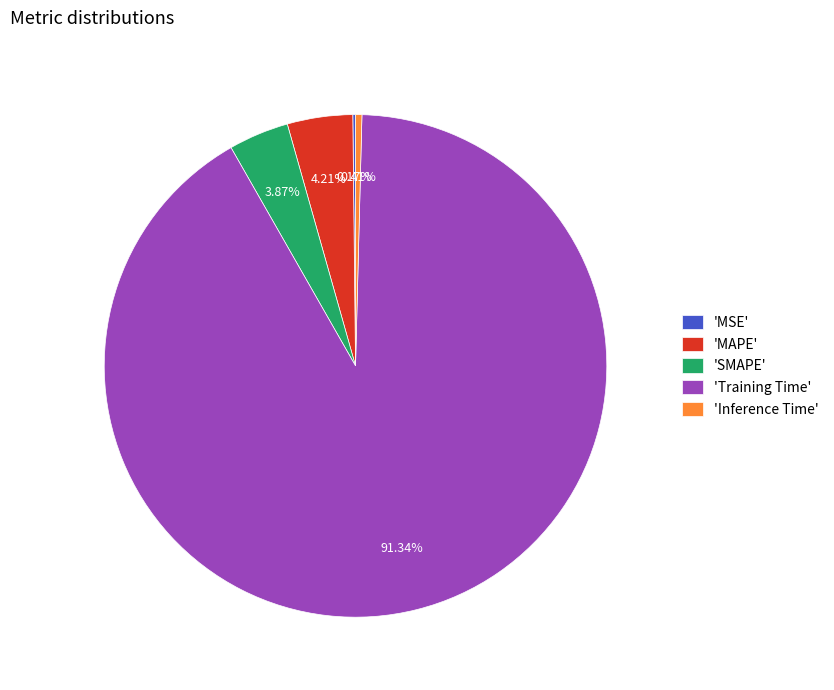

Which has a higher value, 'SMAPE' or 'Inference Time'?

'SMAPE'